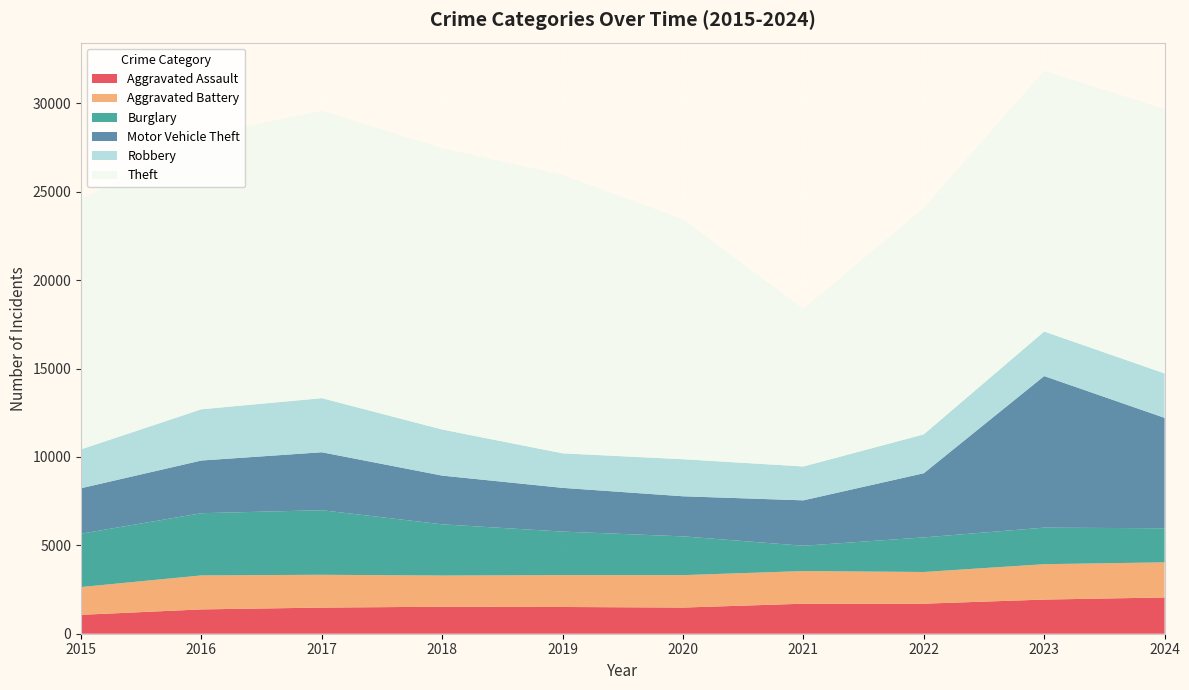

Reading left to right, list all the values displayed in this chart.

Aggravated Assault: 1069	1376	1478	1527	1513	1480	1698	1699	1932	2051
Aggravated Battery: 1572	1922	1856	1764	1802	1834	1847	1793	2001	1987
Burglary: 3016	3519	3653	2897	2462	2193	1431	1956	2068	1926
Motor Vehicle Theft: 2573	2980	3277	2755	2473	2267	2568	3629	8573	6246
Robbery: 2199	2898	3060	2608	1953	2096	1916	2200	2521	2514
Theft: 14138	15468	16257	15908	15745	13568	8914	12802	14746	14955